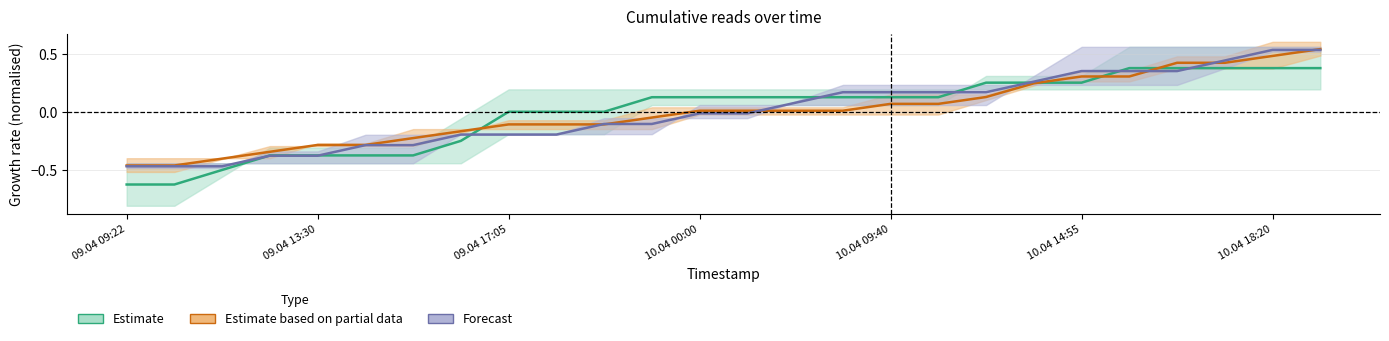

Does the chart have visible grid lines?

Yes